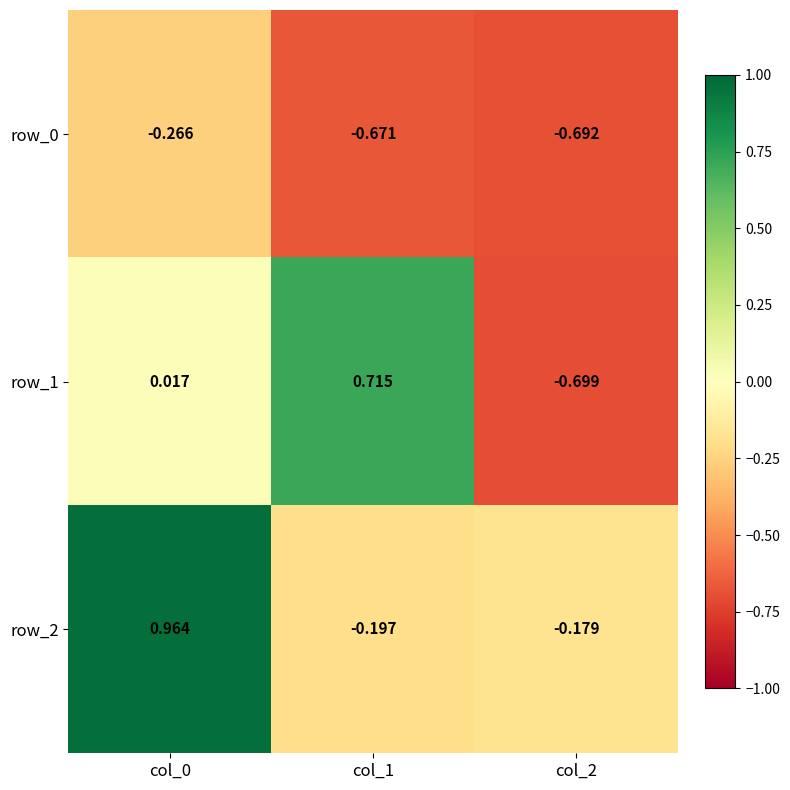

Is the value of row_2 at col_2 greater than the value of row_0 at col_2?

Yes